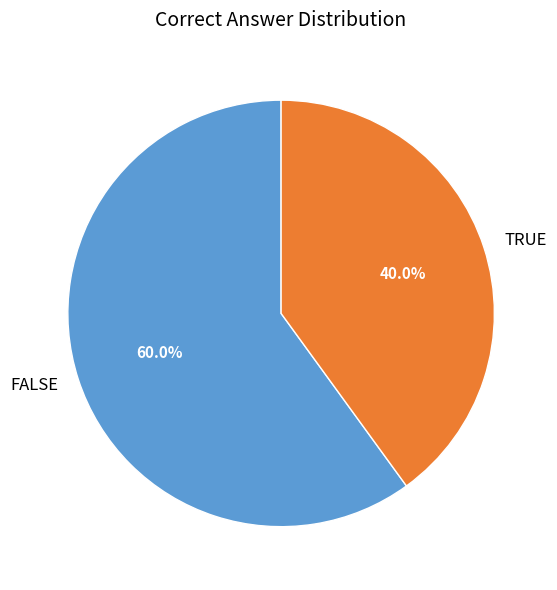

Which category has the biggest portion of the pie?

FALSE